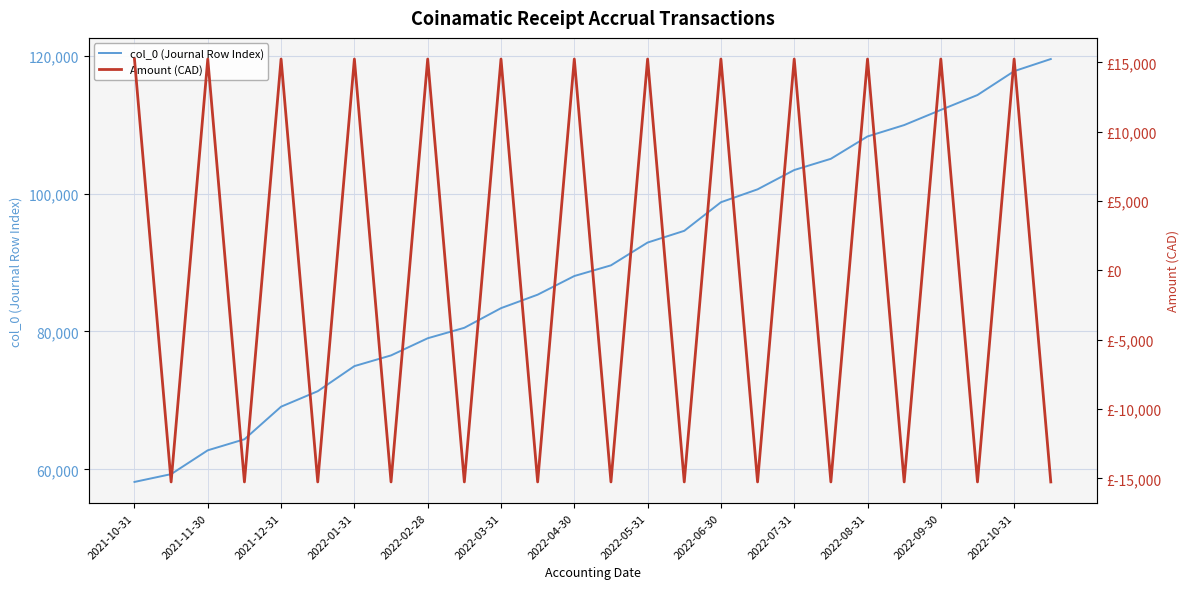

Is the value of col_0 (Journal Row Index) at 2021-11-30 greater than the value of Amount (CAD) at 2022-04-30?

Yes